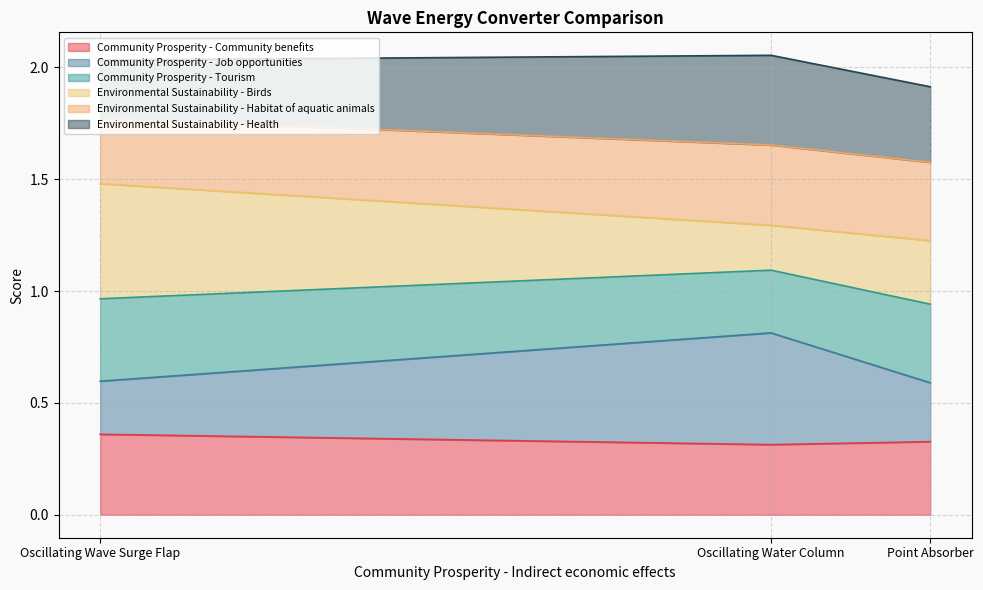

The value of Community Prosperity - Community benefits at Point Absorber is 0.5. True or false?

False